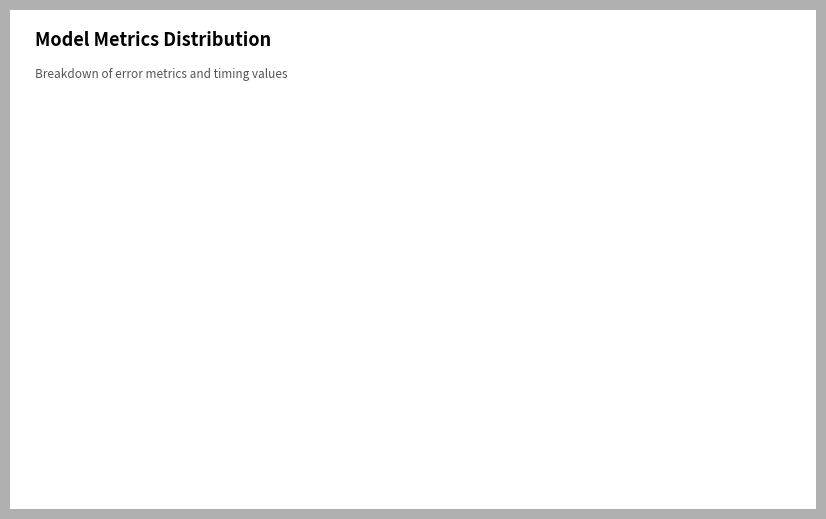

What is the largest slice in the pie chart?

SMAPE